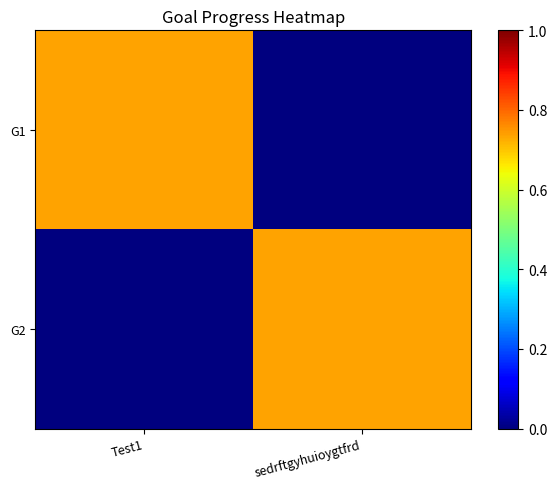

Reading left to right, what are all the values shown in this chart?

G1: Test1=0.7	sedrftgyhuioygtfrd=0.0
G2: Test1=0.0	sedrftgyhuioygtfrd=0.7